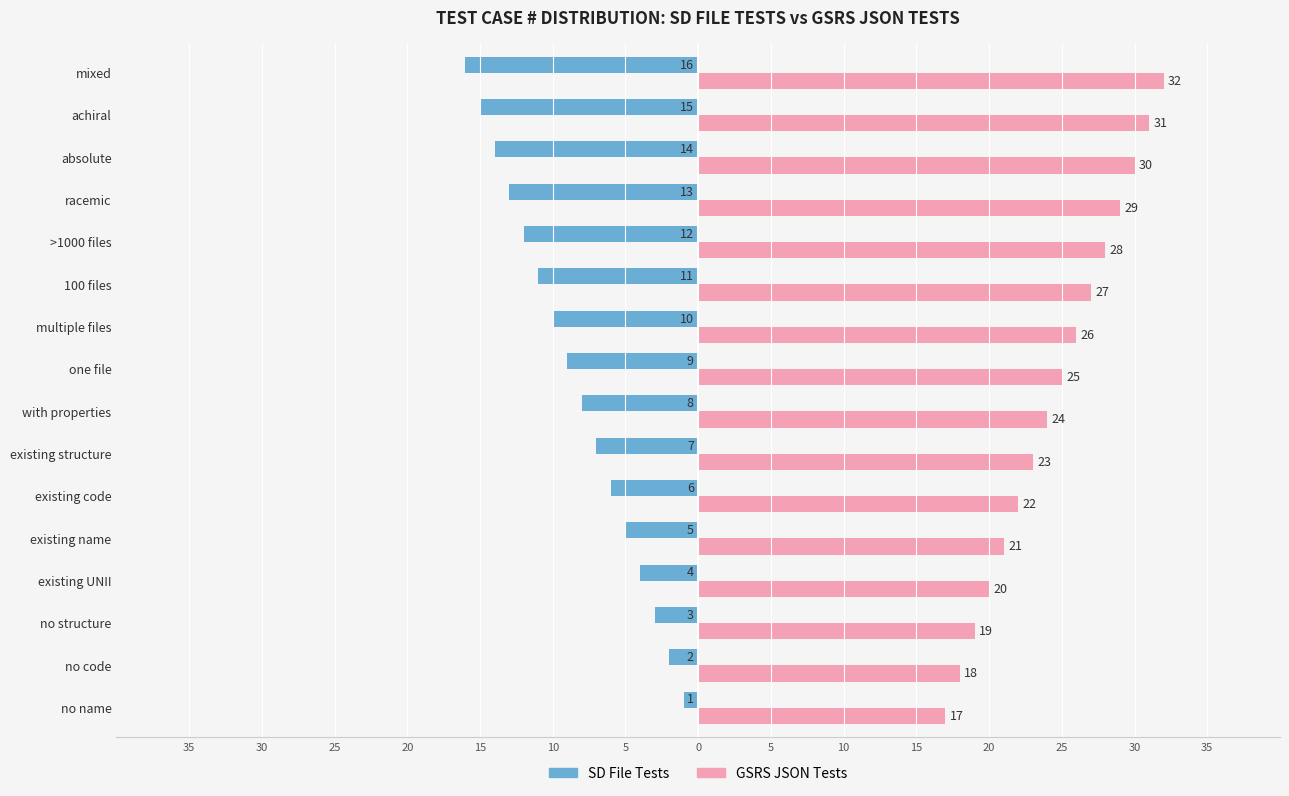

What are all the series names shown in the legend?

SD File Tests, GSRS JSON Tests